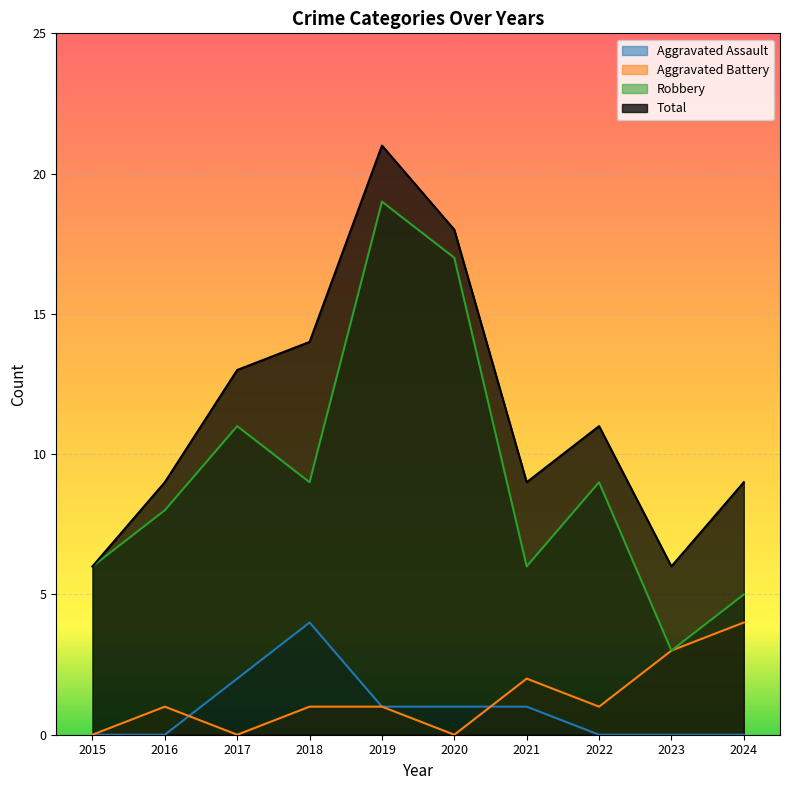

At how many categories does at least one series exceed 4?

10